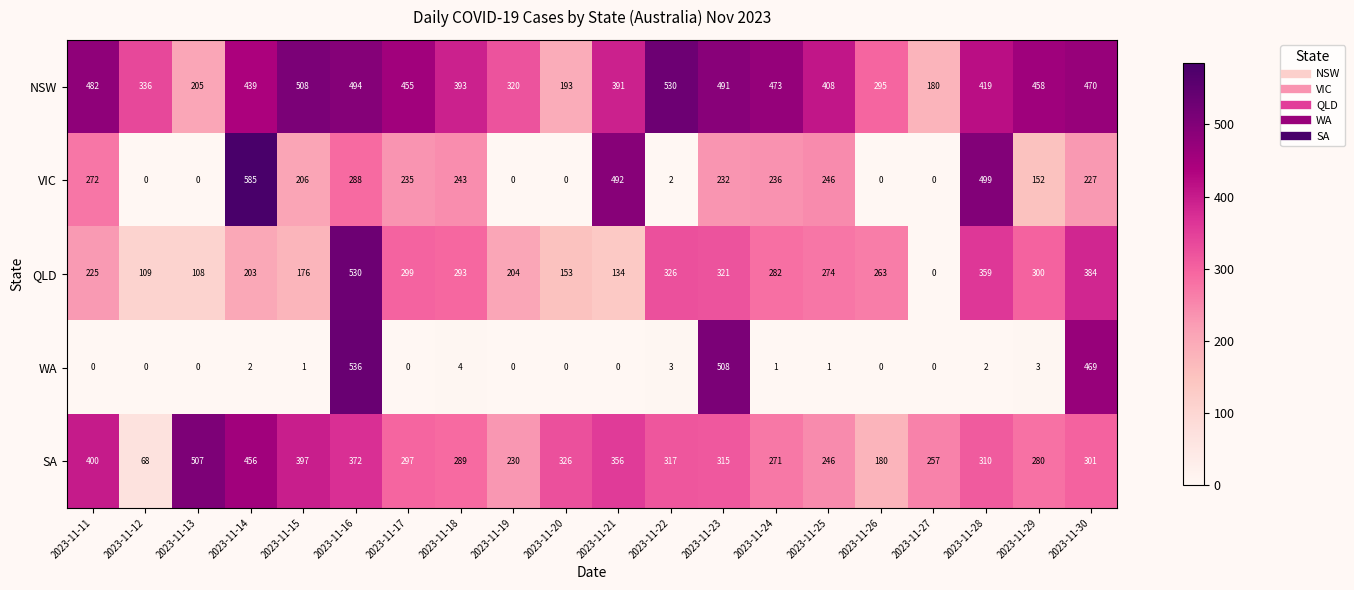

Which series has the widest spread of values?

VIC